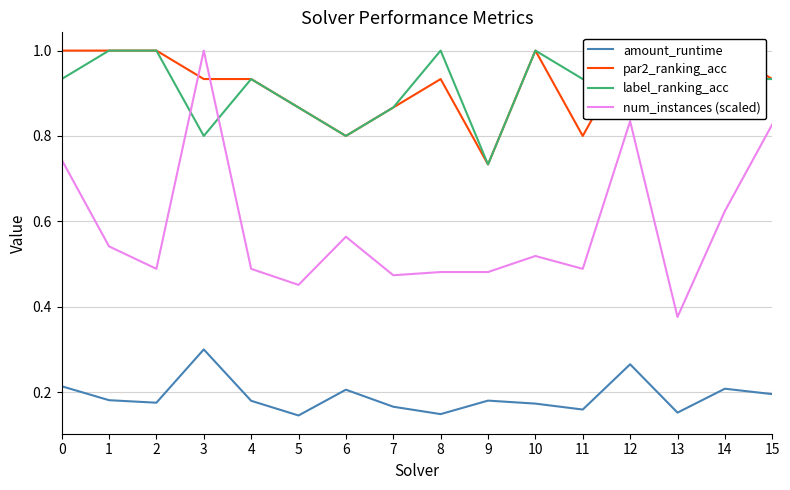

What is the difference between the maximum and minimum values in the par2_ranking_acc series?

0.3